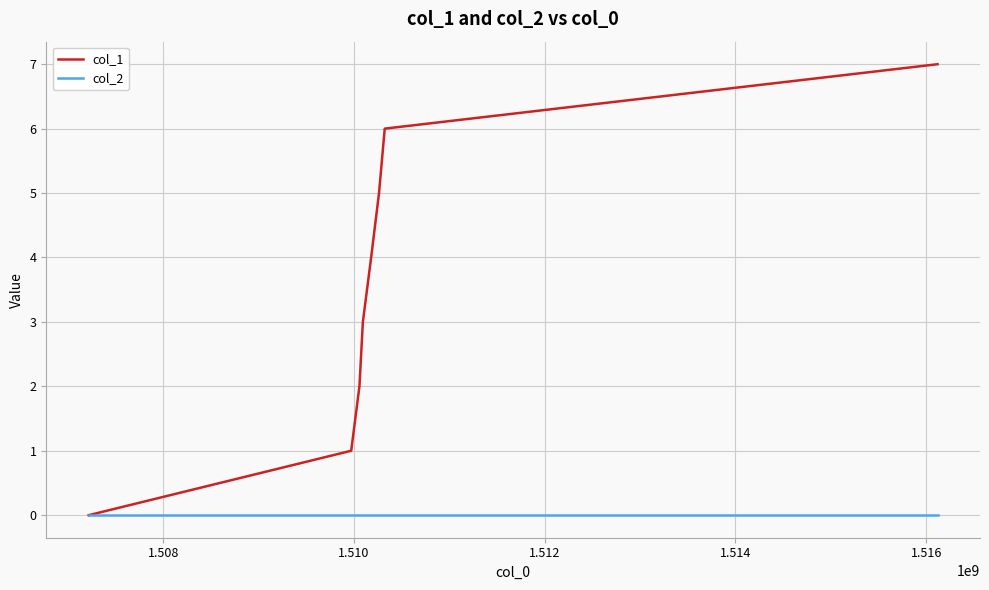

What are all the series names shown in the legend?

col_1, col_2